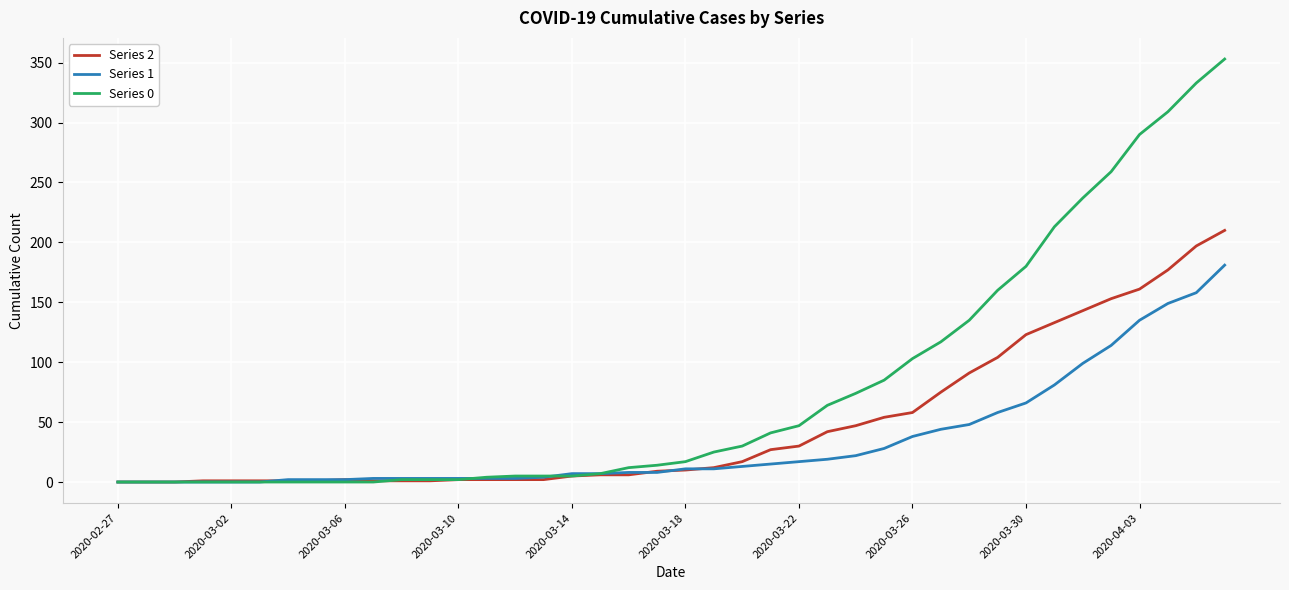

What is the difference between the maximum and minimum values in the Series 1 series?

181